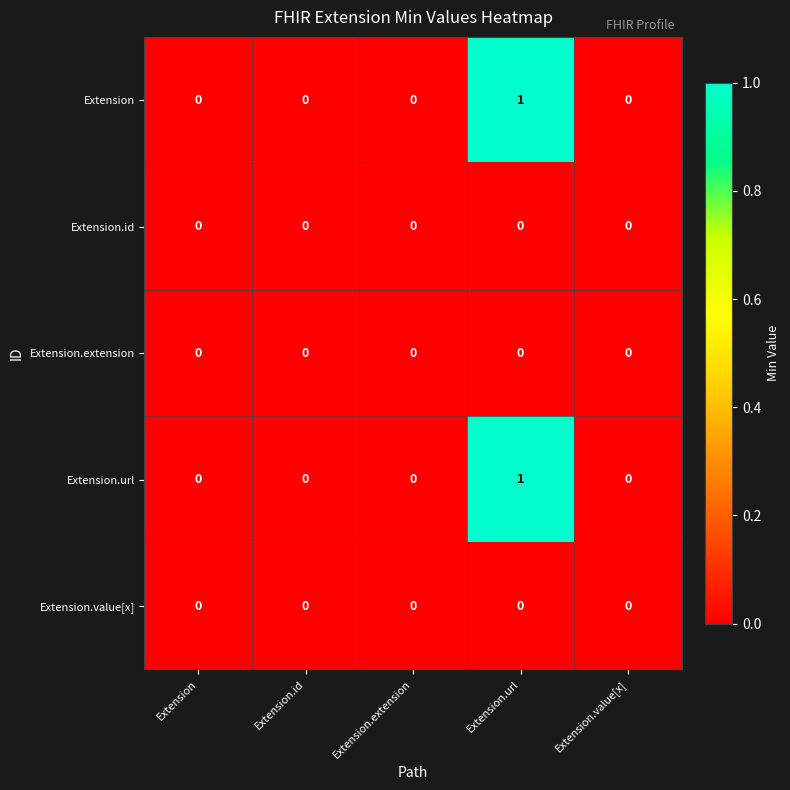

At which category is the sum across all series the highest?

Extension.url